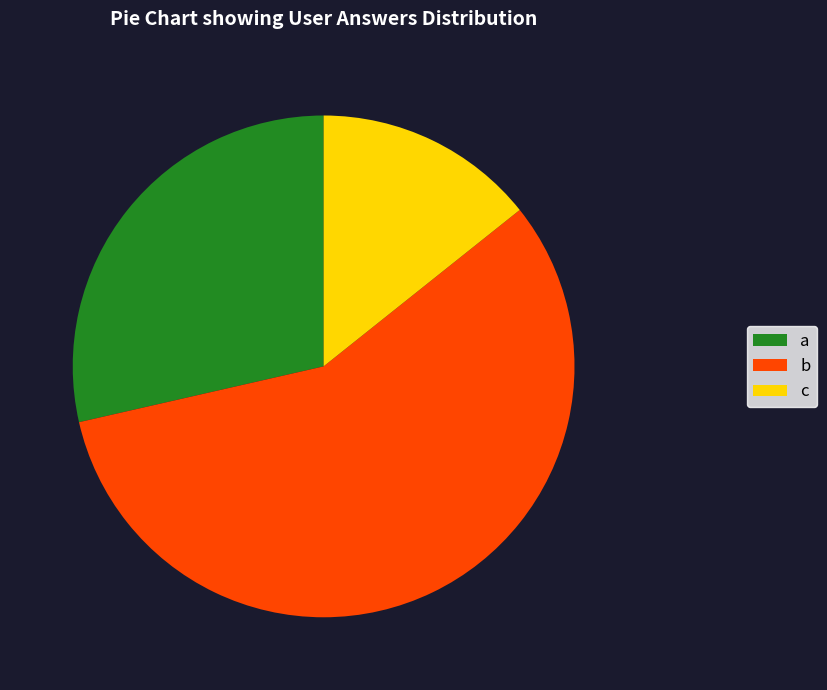

Approximately how many times larger is the value at a compared to b?

0.5